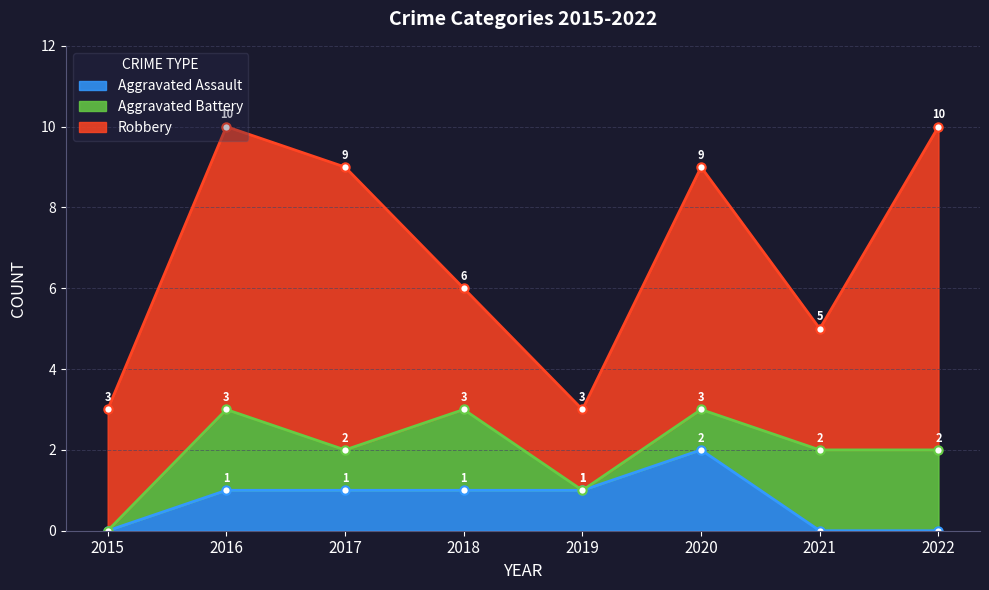

Which series has the widest spread of values?

Robbery